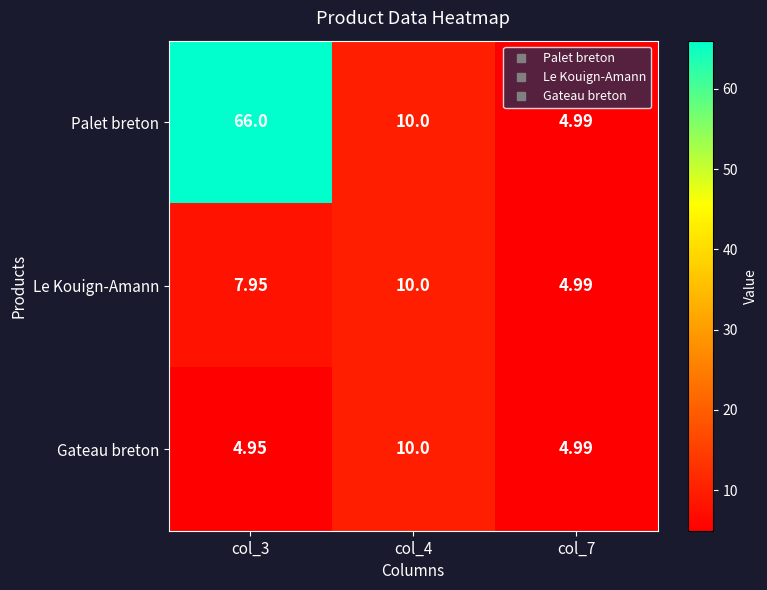

Is the value of Gateau breton at col_3 greater than the value of Palet breton at col_7?

No